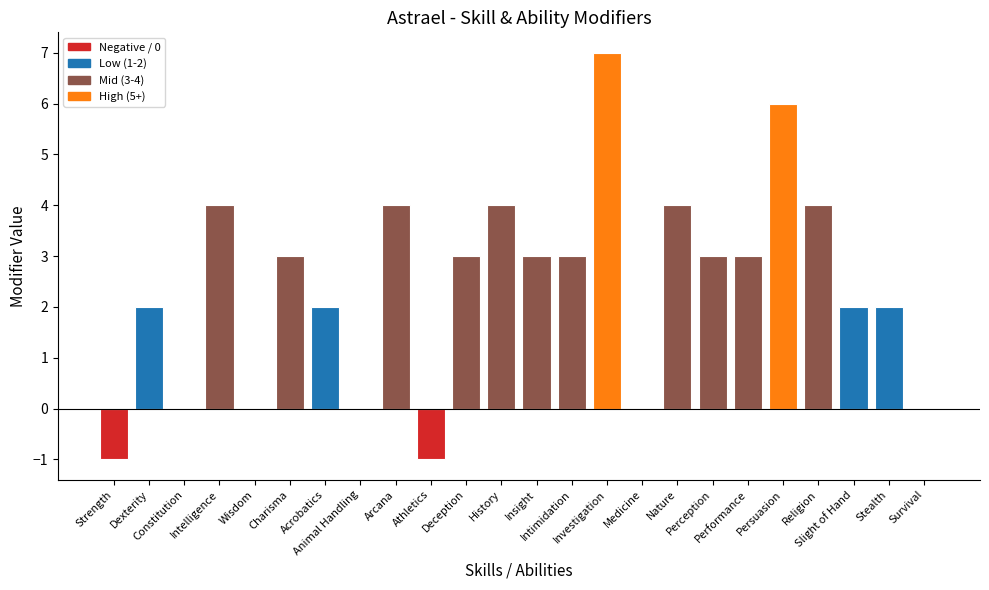

Are the bars horizontal?

No